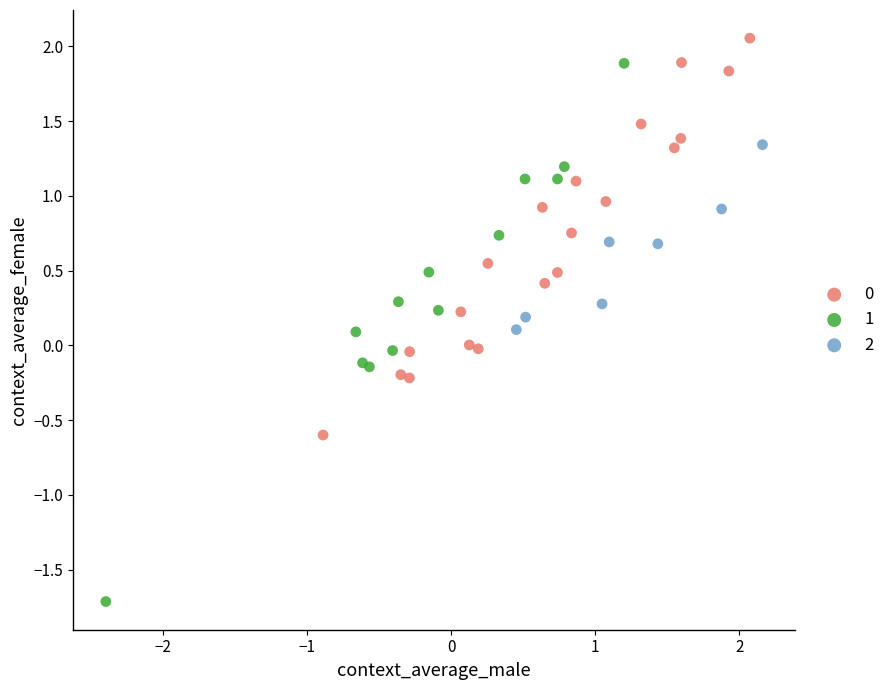

Which series has the largest Y range (max minus min)?

1